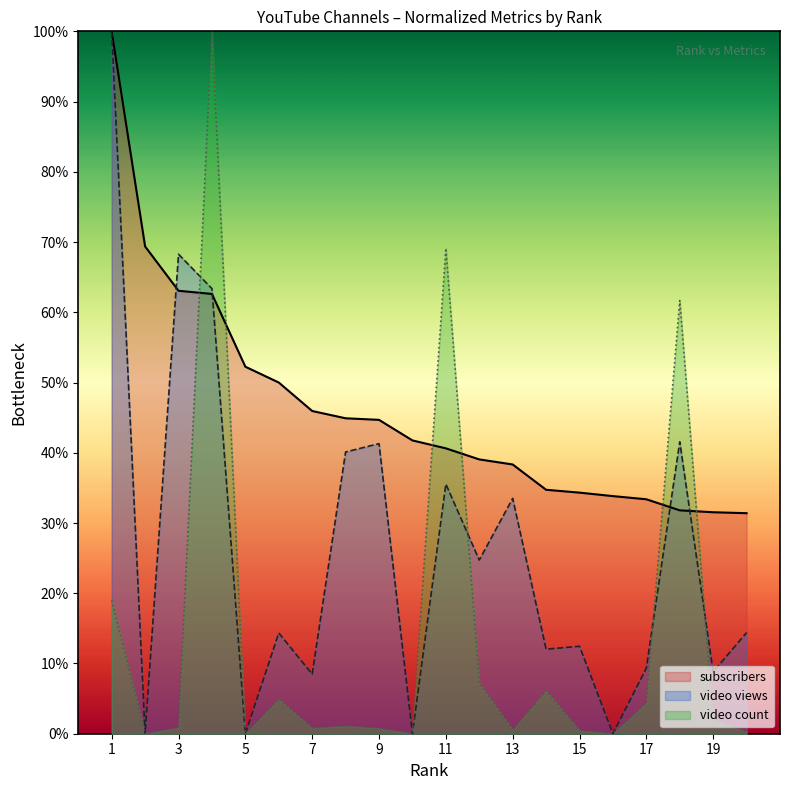

What is the approximate value of video count at 18?

61.7